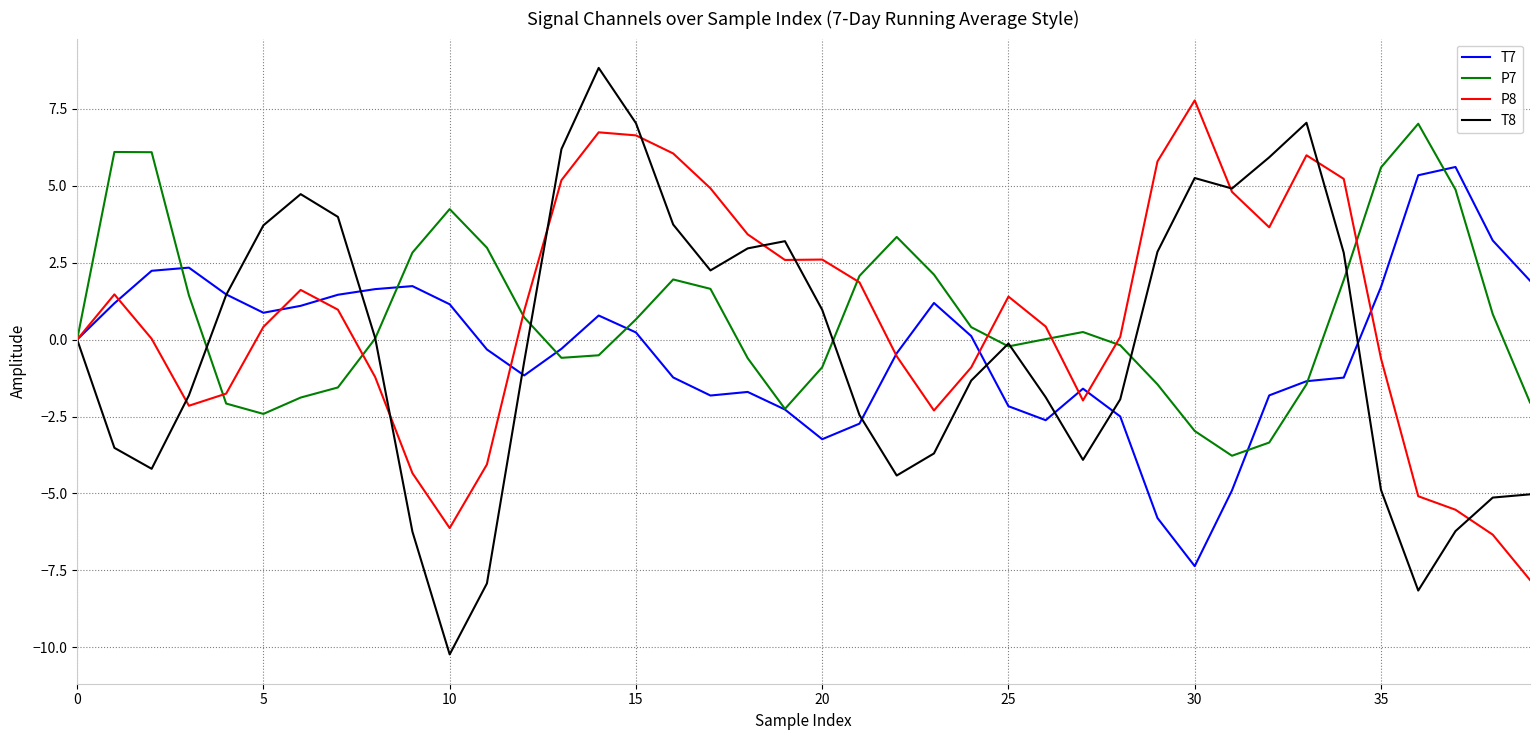

How many lines are shown in the chart?

4